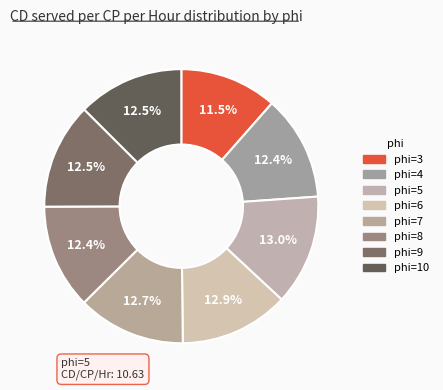

How many segments does this pie chart have?

8